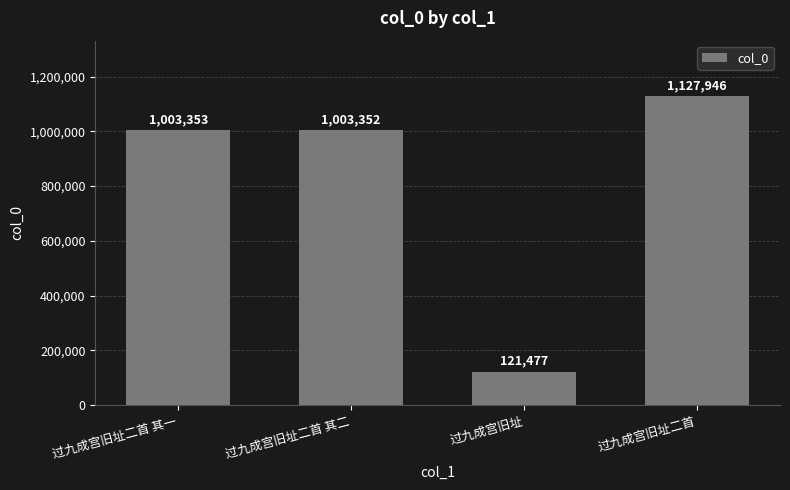

What is the difference between the maximum and second lowest values?

124594